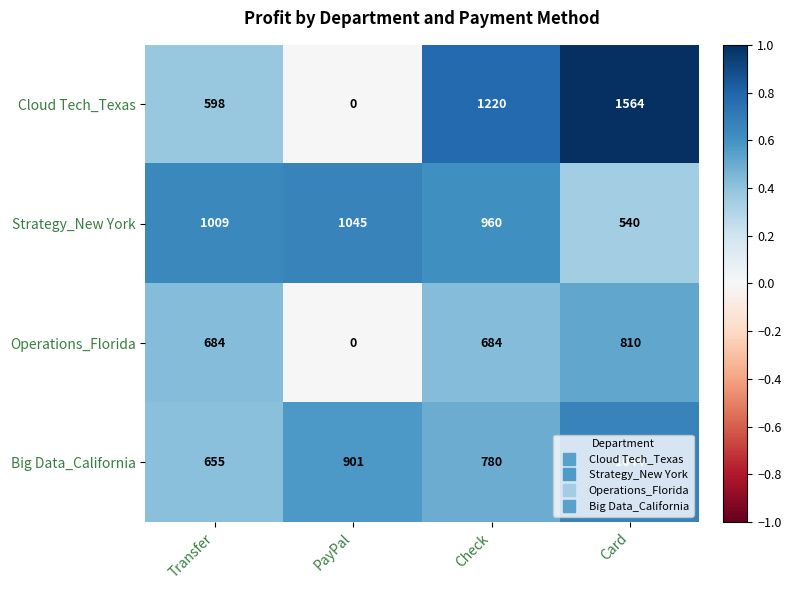

What is the total value across all series at Transfer?

2946